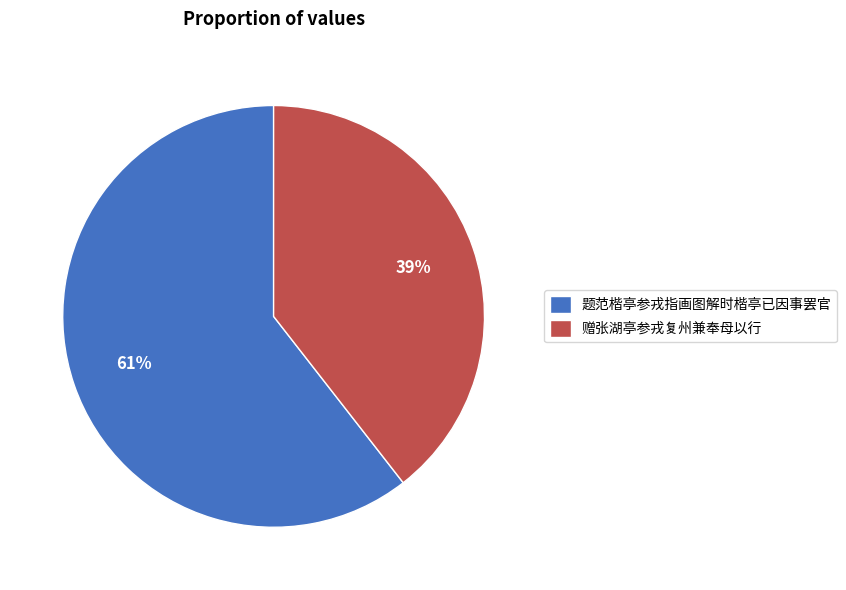

Between 赠张湖亭参戎复州兼奉母以行 and 题范楷亭参戎指画图解时楷亭已因事罢官, which is larger?

题范楷亭参戎指画图解时楷亭已因事罢官